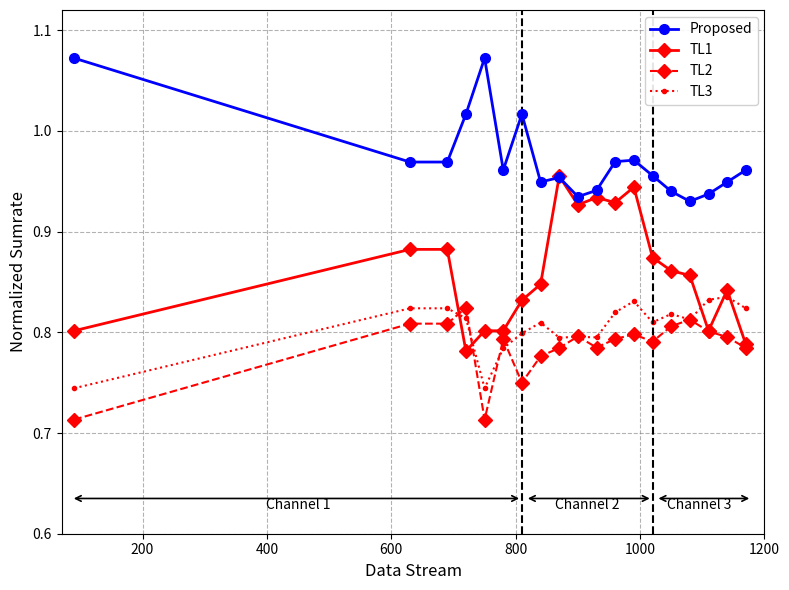

True or false: TL3 and TL1 cross at least once.

True